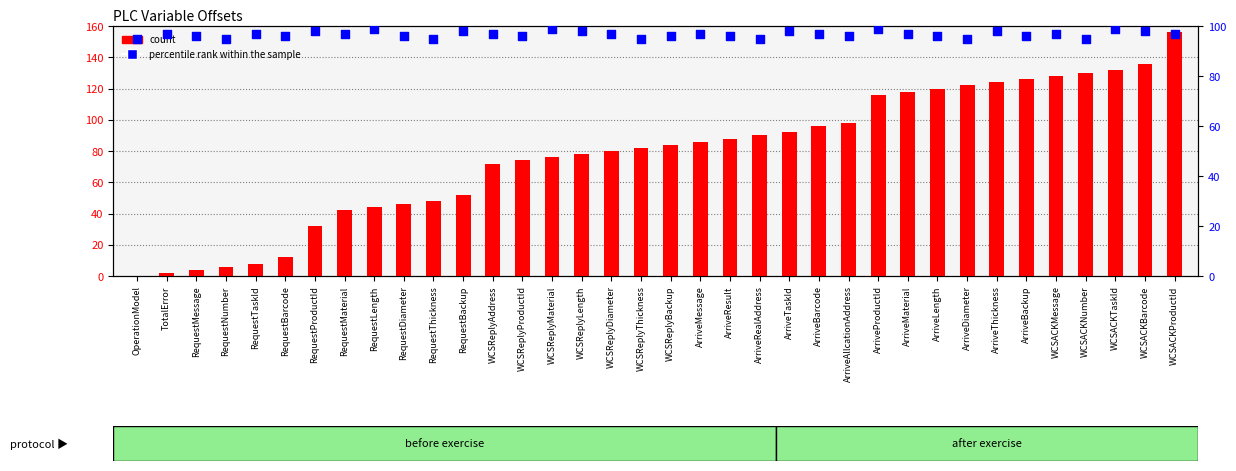

Which series has the largest Y range (max minus min)?

count